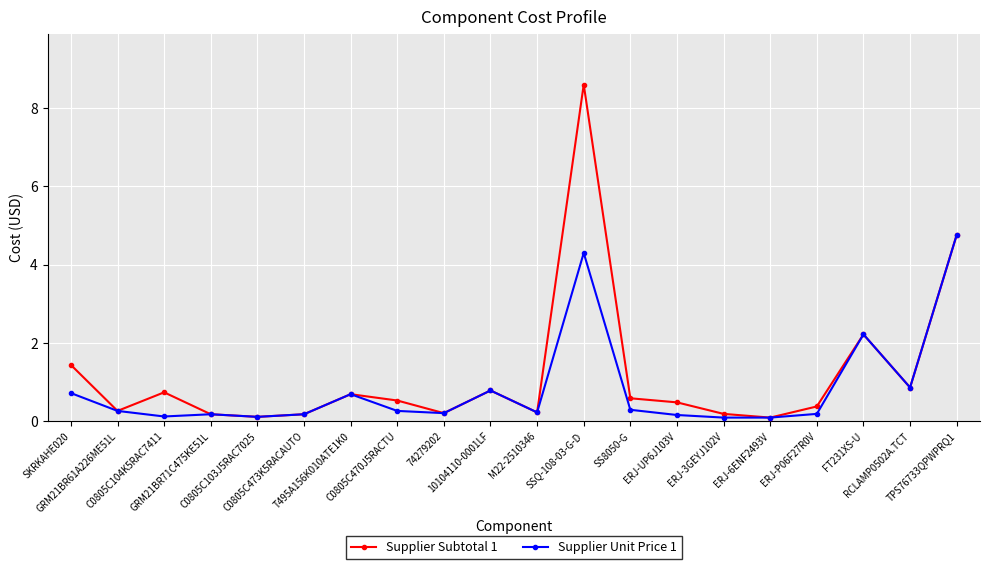

List the series in order of their peak value, highest first.

Supplier Subtotal 1, Supplier Unit Price 1